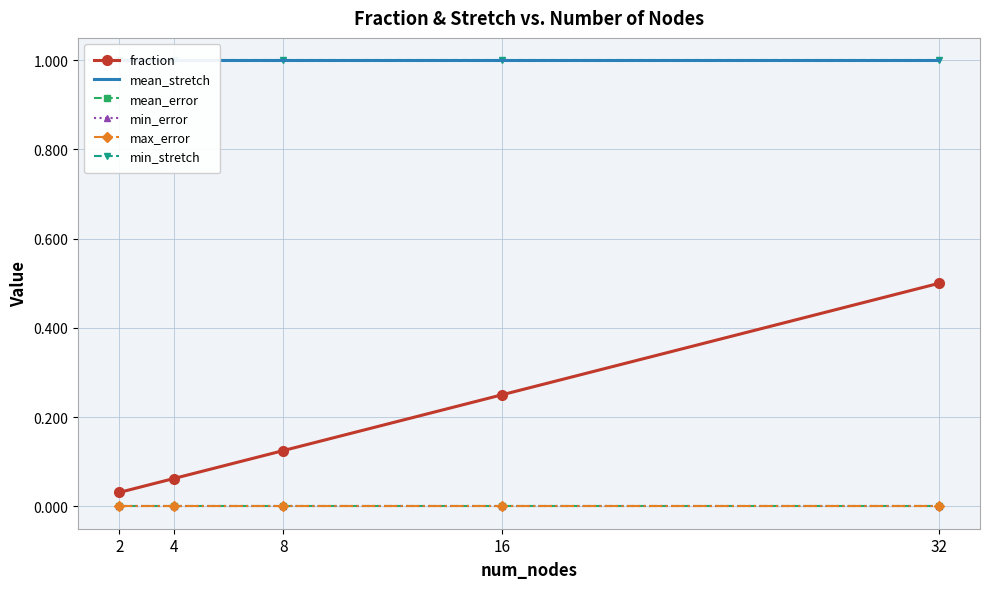

Does the chart have visible grid lines?

Yes